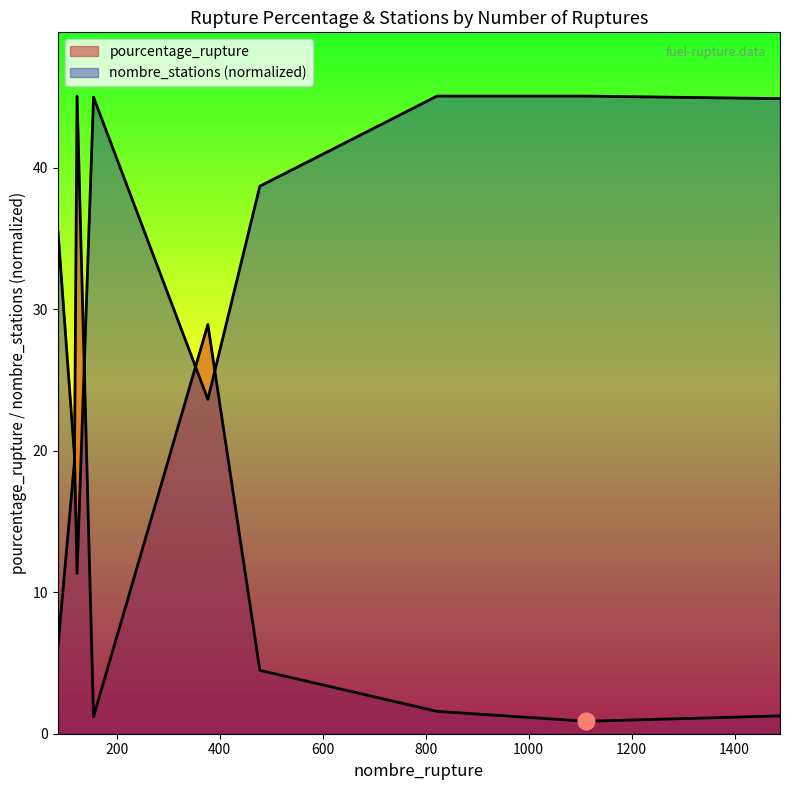

At which label does nombre_stations first exceed 38?

155